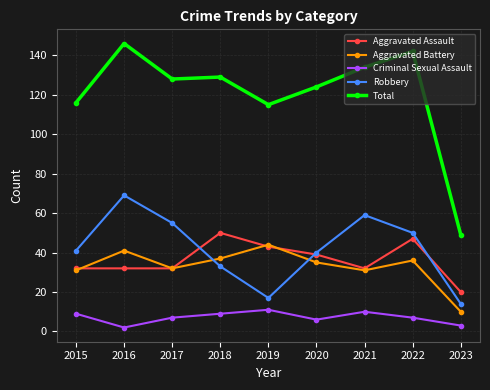

What is the sum of all Total values?

1083